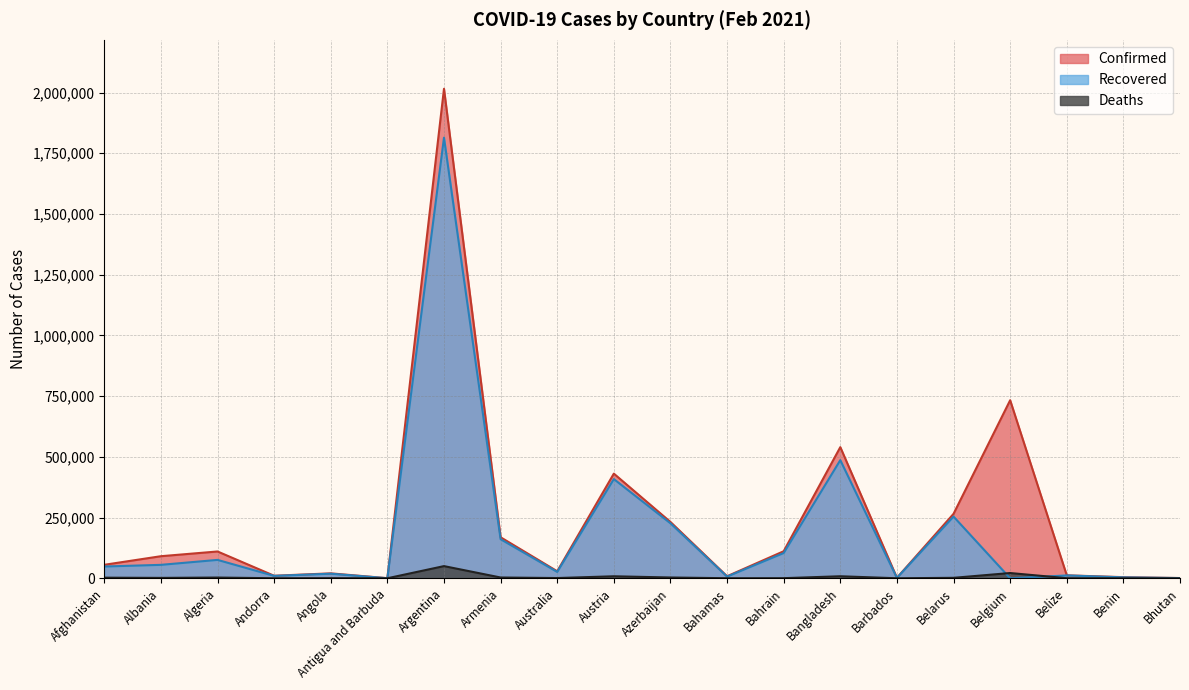

Which series has the largest total across all categories?

Confirmed